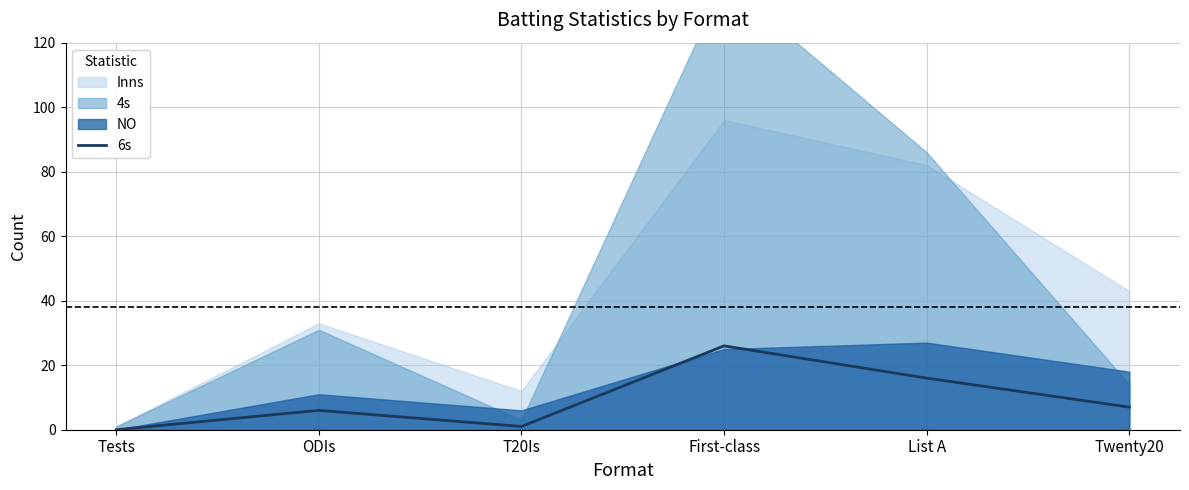

How many interior local valleys (lower than both neighbors) does the data have?

1